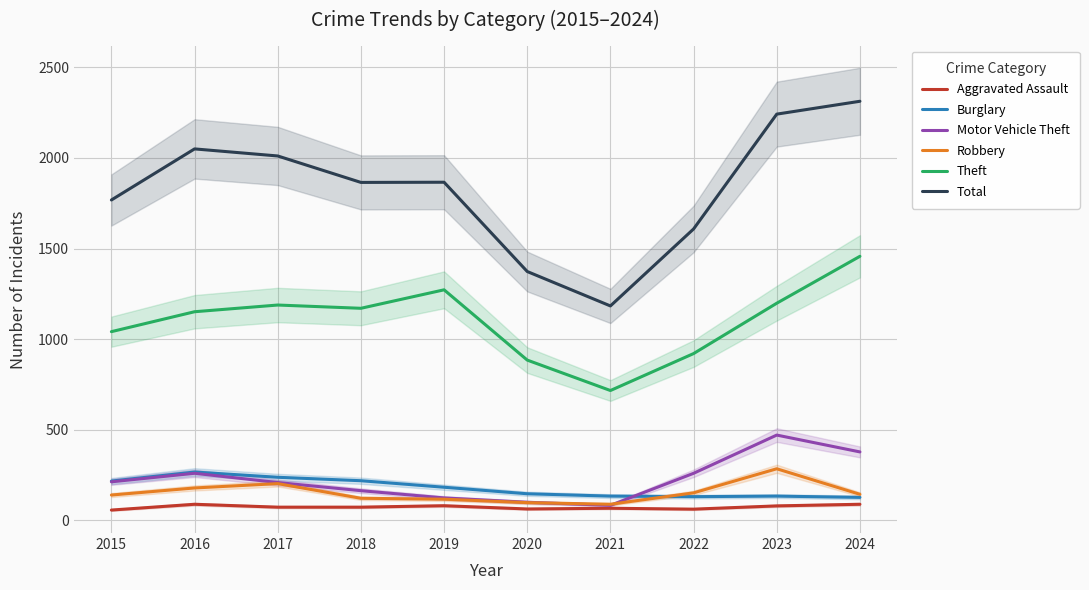

True or false: Aggravated Assault has a value of 79 at 2023.

True